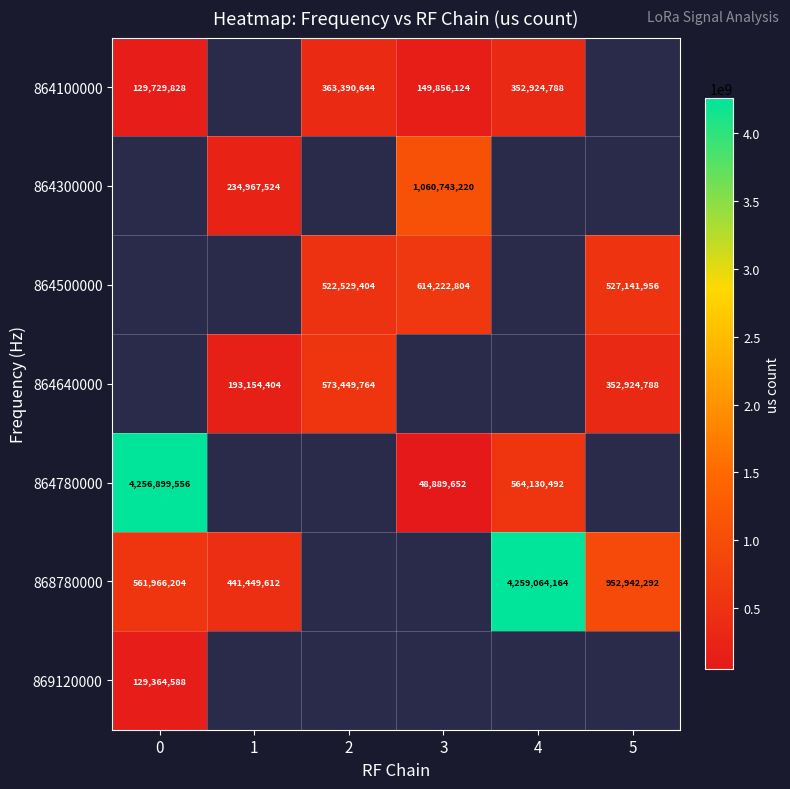

How many distinct data groups are displayed?

7